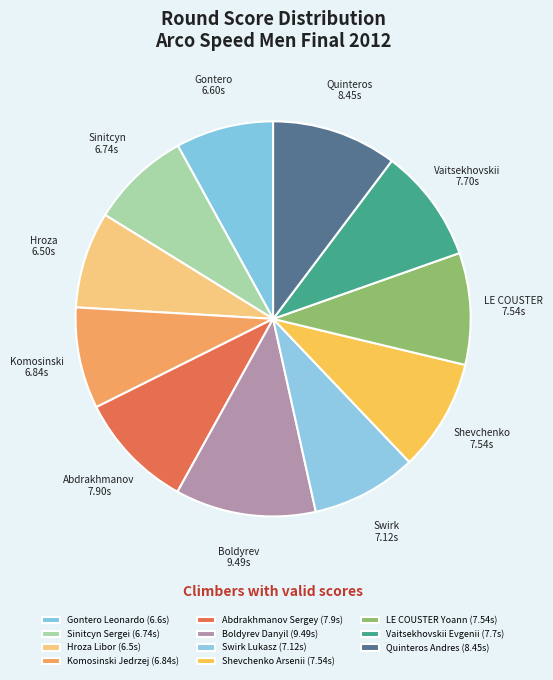

What is the change in value from Swirk Lukasz to Shevchenko Arsenii?

+0.4